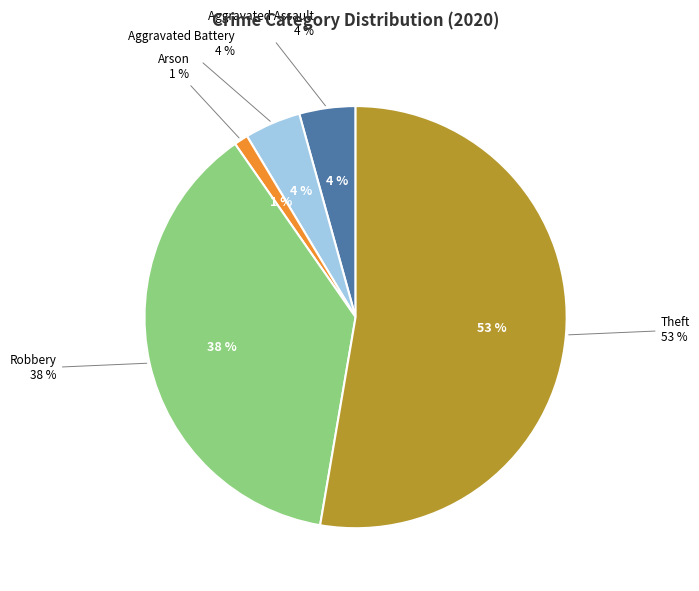

Is it true that Criminal Sexual Assault is 0% of the pie?

True